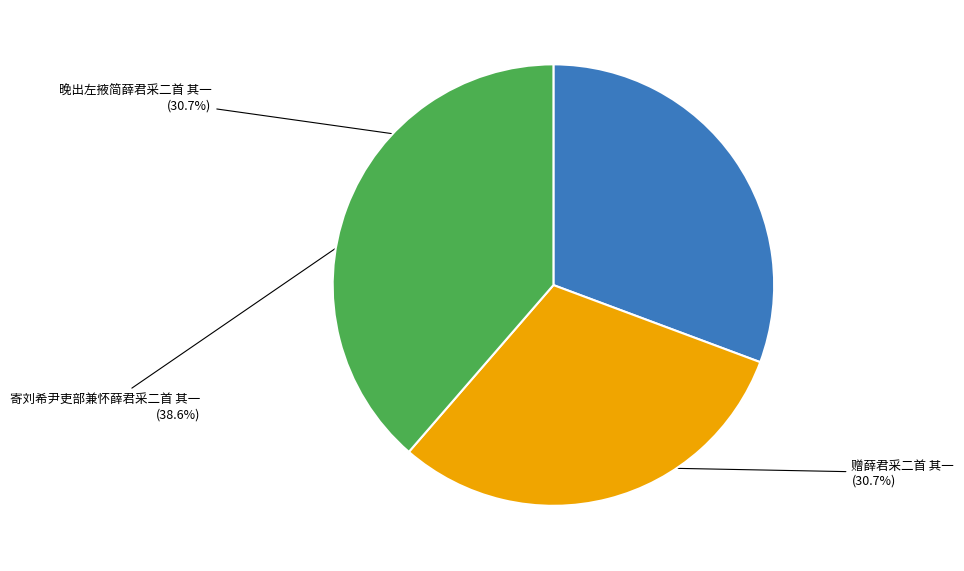

Is there a majority slice in this chart?

No